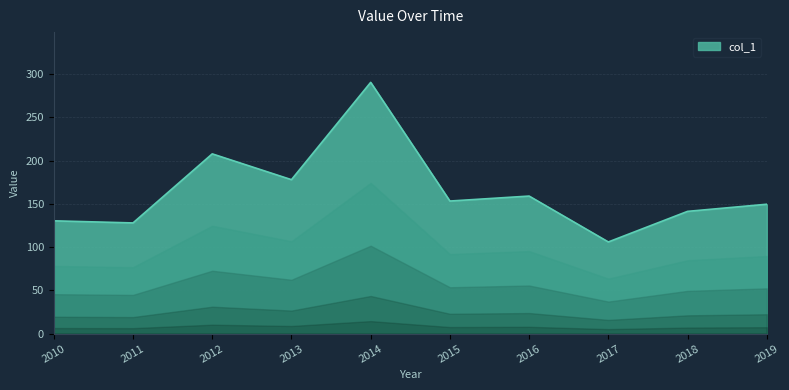

What is the greatest value displayed?

290.3